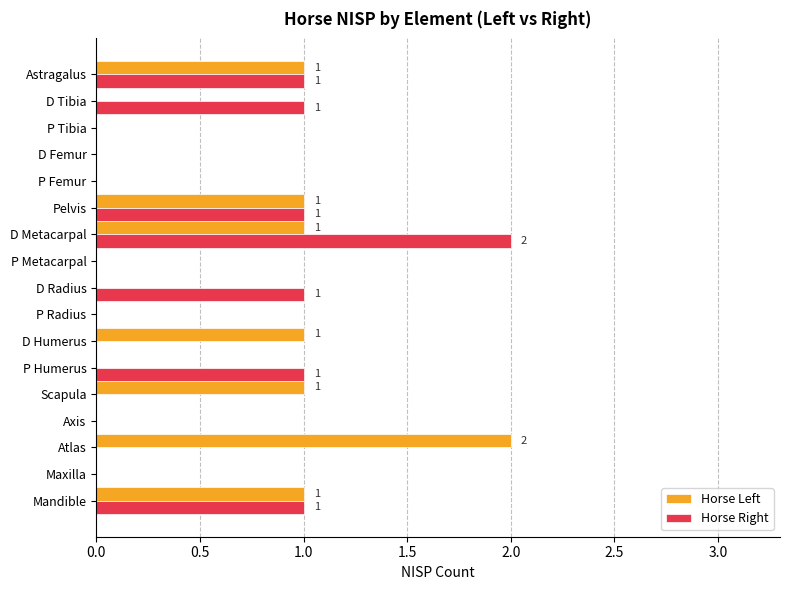

The Horse Left series shows 2 at D Metacarpal. True or false?

False